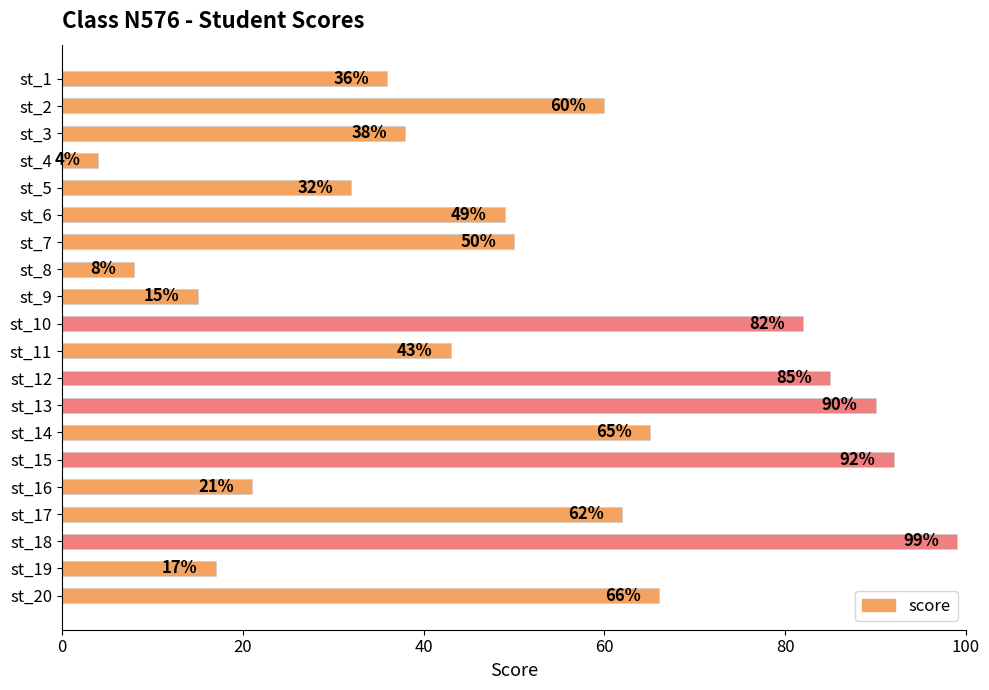

Rank the categories by value from lowest to highest.

st_4, st_8, st_9, st_19, st_16, st_5, st_1, st_3, st_11, st_6, st_7, st_2, st_17, st_14, st_20, st_10, st_12, st_13, st_15, st_18